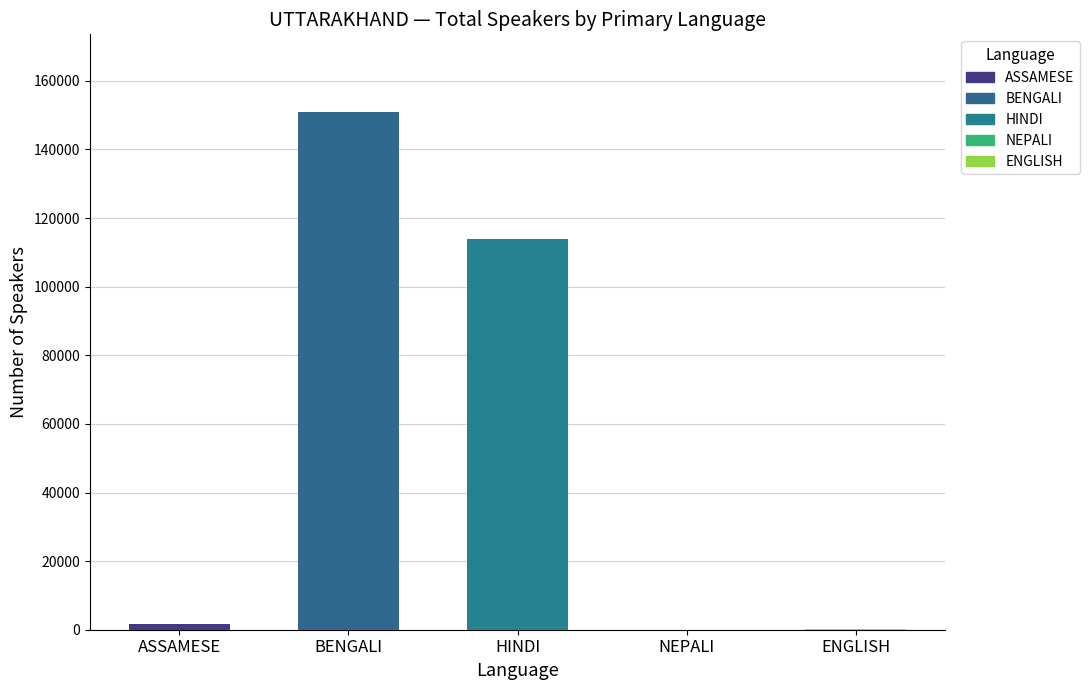

Rank the series at ASSAMESE from highest to lowest value.

BENGALI, HINDI, ASSAMESE, ENGLISH, NEPALI